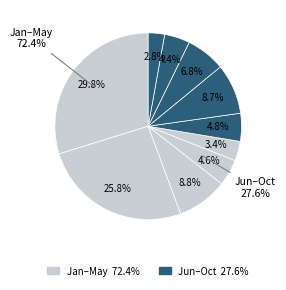

Rank the categories by value from lowest to highest.

October, May, September, April, June, August, July, March, February, January